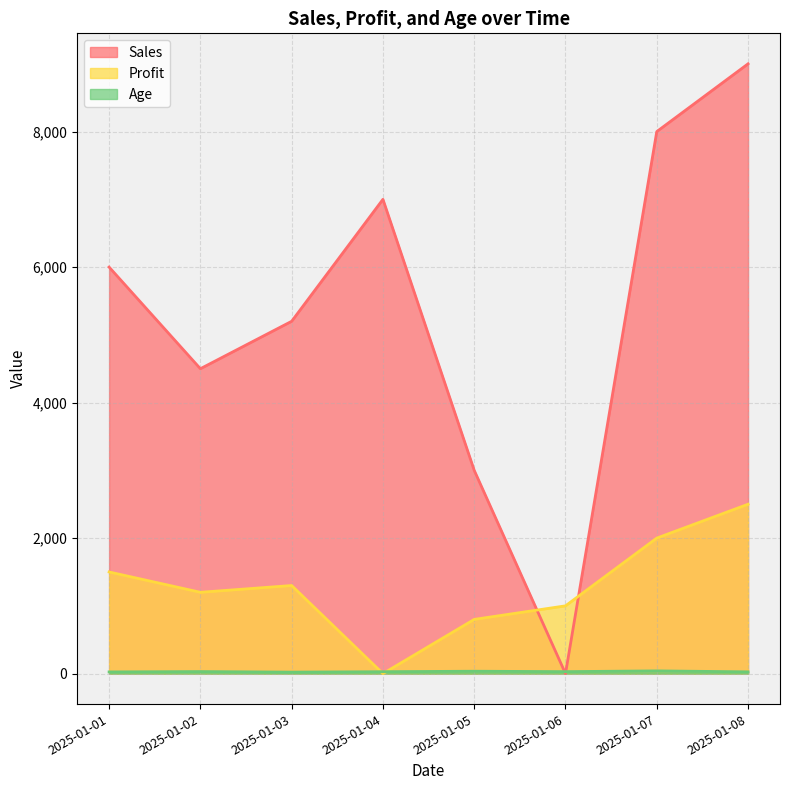

List the labels in order of Sales value, largest first.

2025-01-08, 2025-01-07, 2025-01-04, 2025-01-01, 2025-01-03, 2025-01-02, 2025-01-05, 2025-01-06